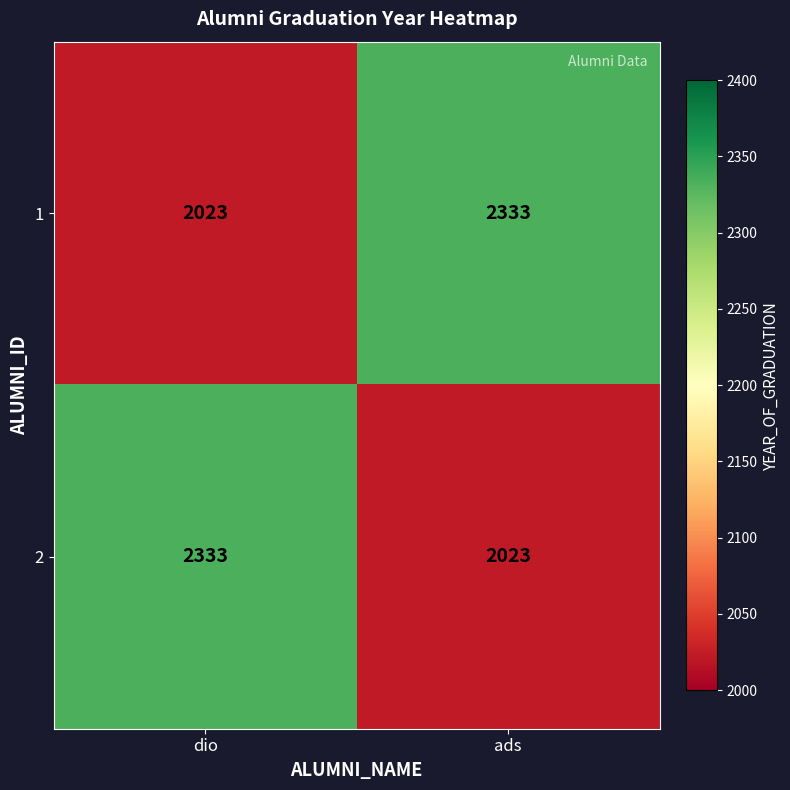

List the labels in order of 2 value, smallest first.

ads, dio